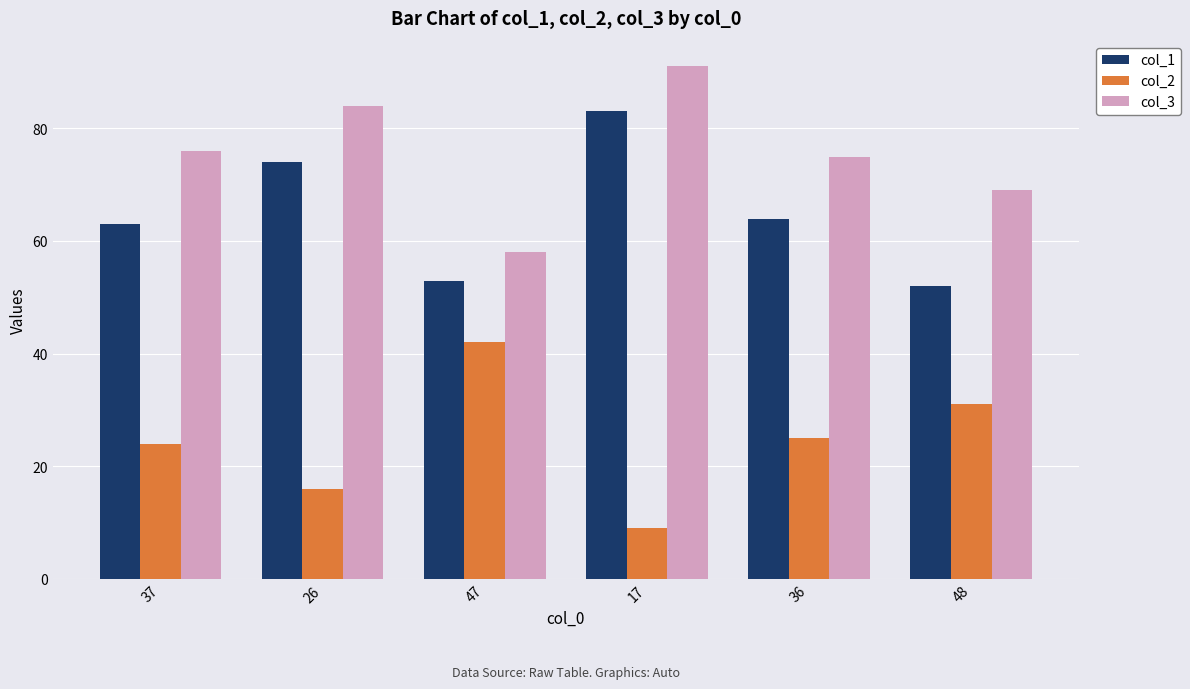

Is the value of col_1 at 47 greater than the value of col_2 at 17?

Yes